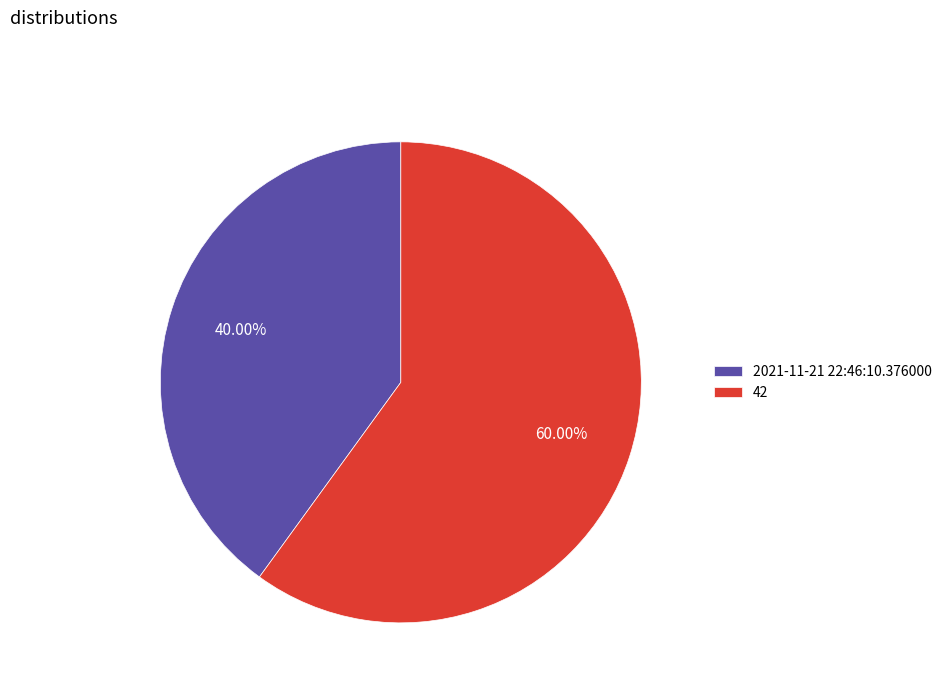

What is the ratio of the value at 2021-11-21 22:46:10.376000 to the value at 42?

0.7